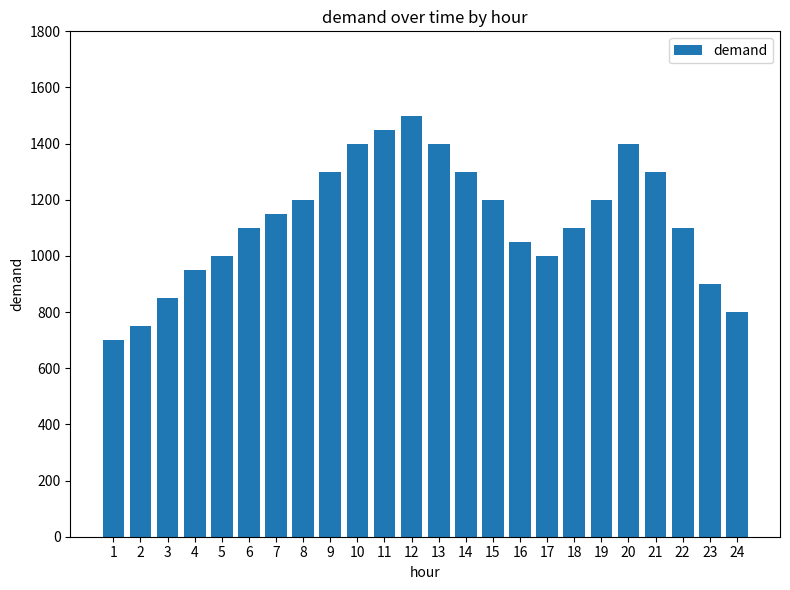

Read the value at 12, to the nearest 50.

1500